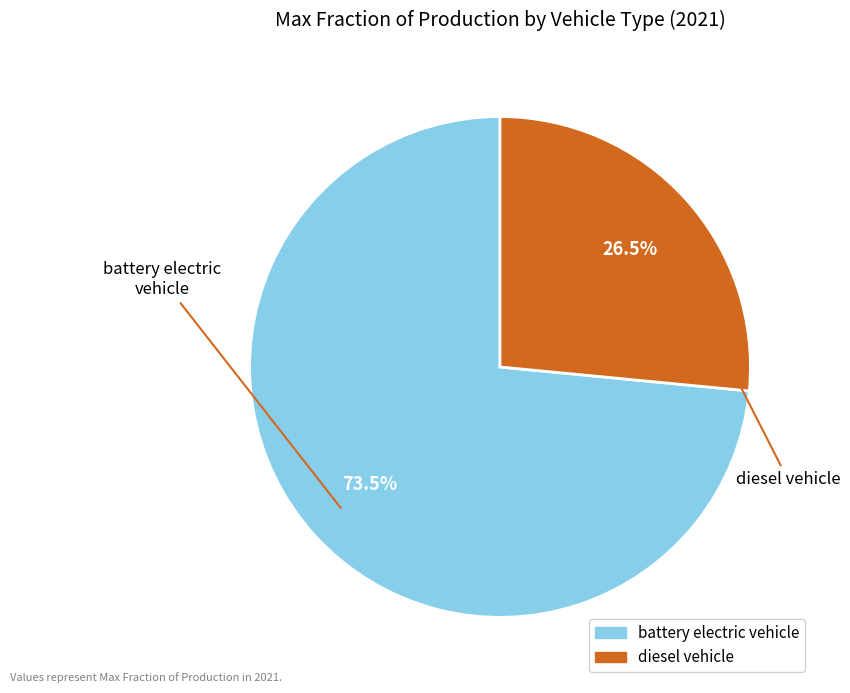

To the nearest percent, what portion does diesel vehicle represent?

27%